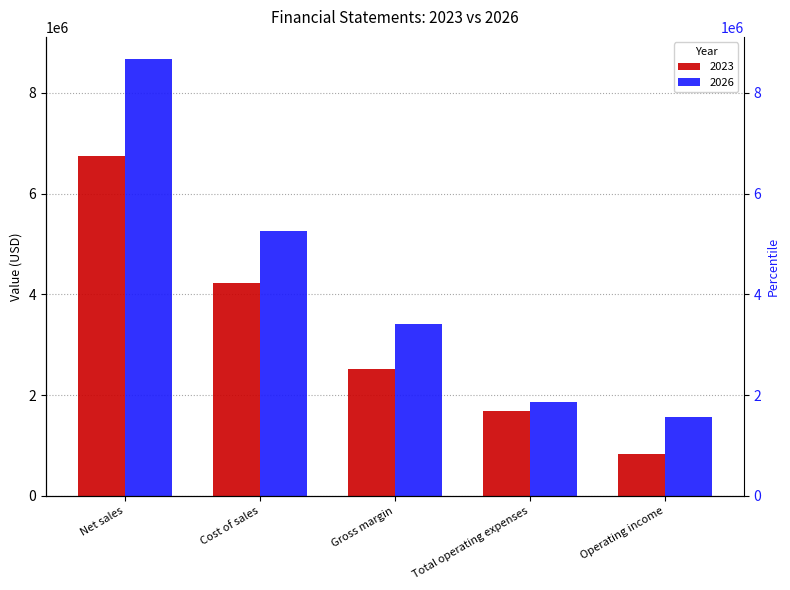

What is the value of the 2023 bar at the 2nd from the left?

4220541.3